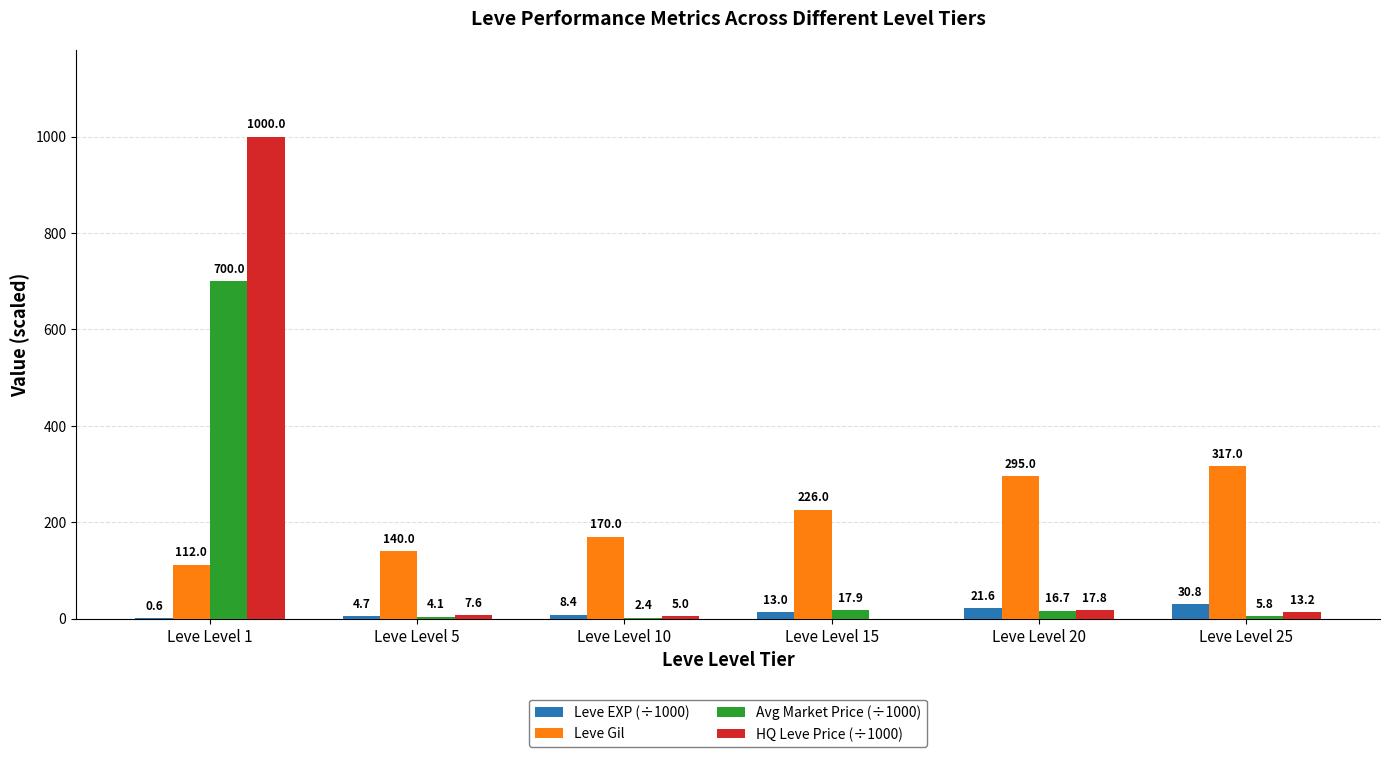

Does the chart contain stacked bars?

No